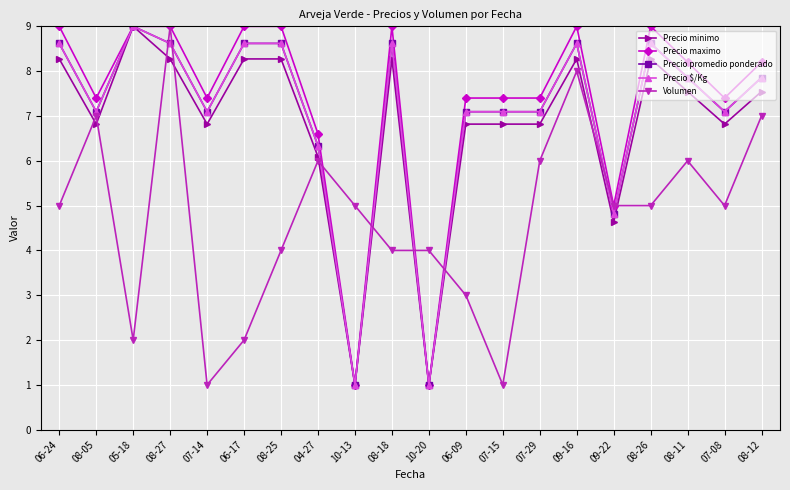

Is it true that Precio maximo equals 2.1 at 04-27?

False